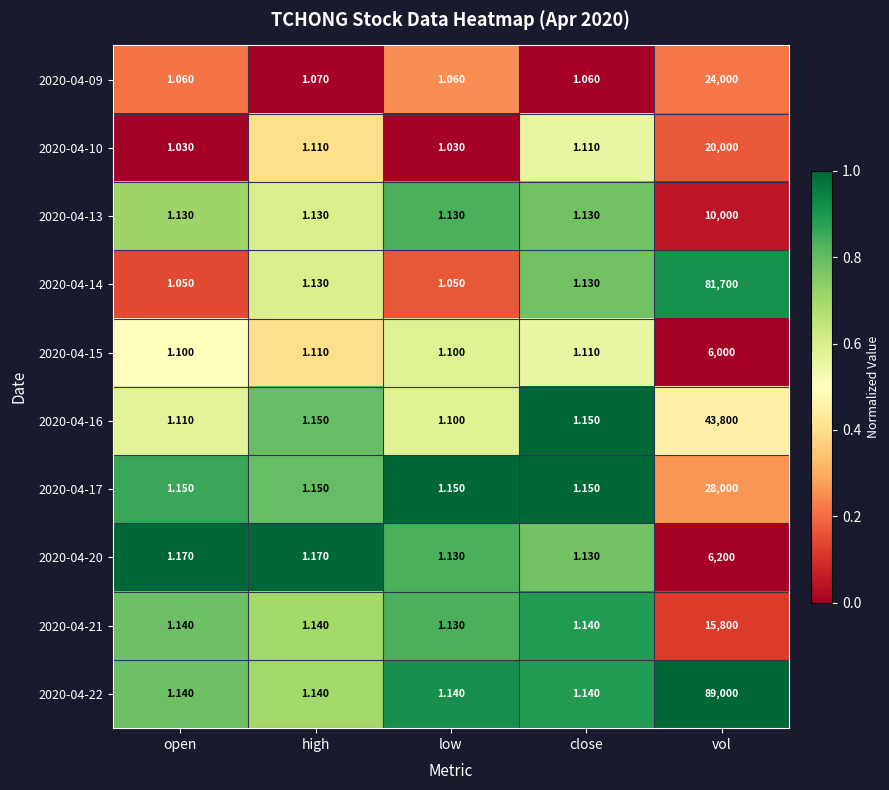

At vol, list the series in order from largest to smallest.

2020-04-22, 2020-04-14, 2020-04-16, 2020-04-17, 2020-04-09, 2020-04-10, 2020-04-21, 2020-04-13, 2020-04-20, 2020-04-15